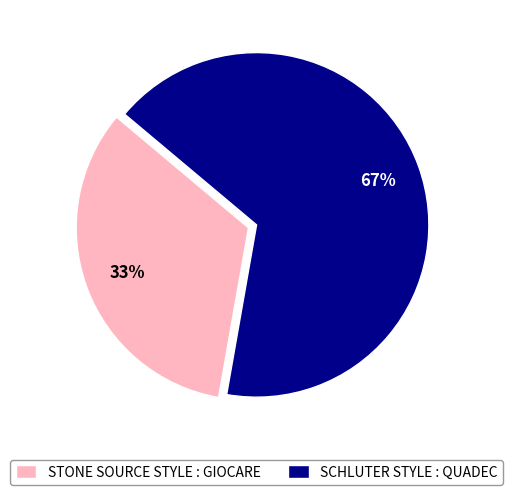

Do SCHLUTER STYLE : QUADEC and STONE SOURCE STYLE : GIOCARE together represent more than half of the pie?

Yes